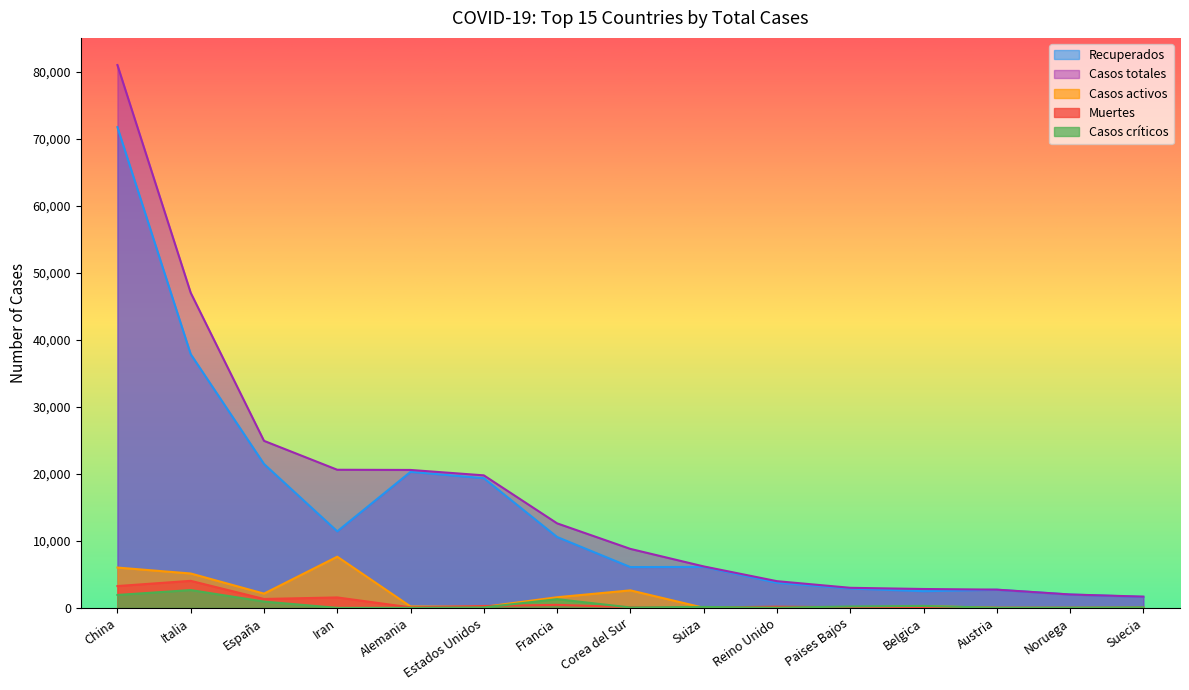

Between Reino Unido and Belgica, which is larger?

Reino Unido